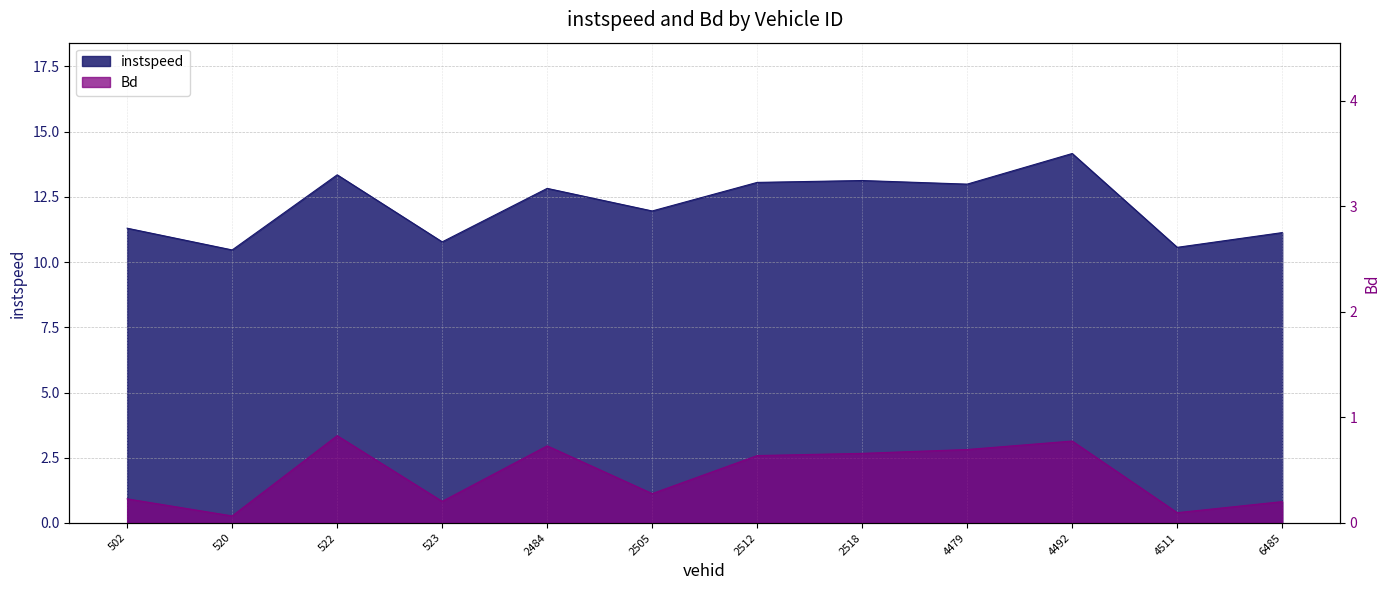

Is it true that instspeed equals 14.0 at 4511.0?

False